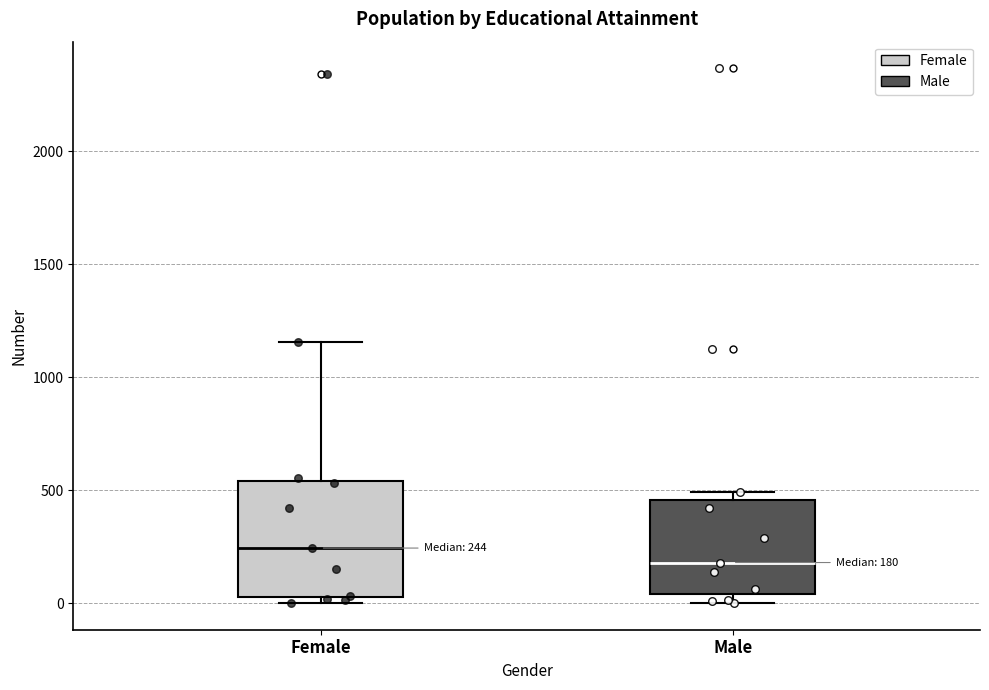

Which box has the lowest median line?

Male